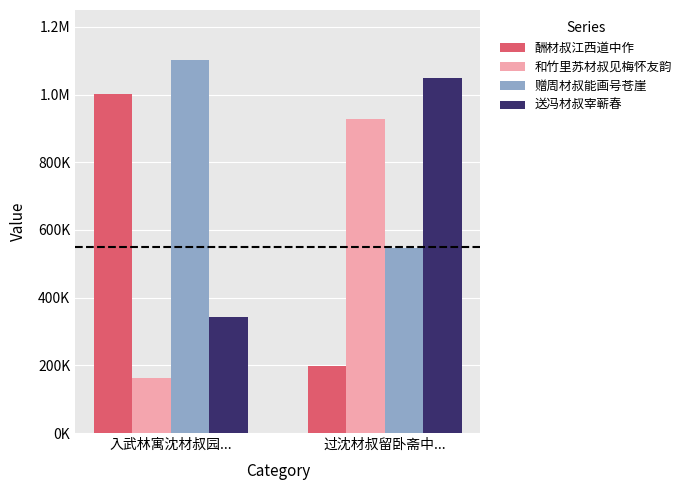

Count the 酬材叔江西道中作 values in the range 199131 to 1002848.

2